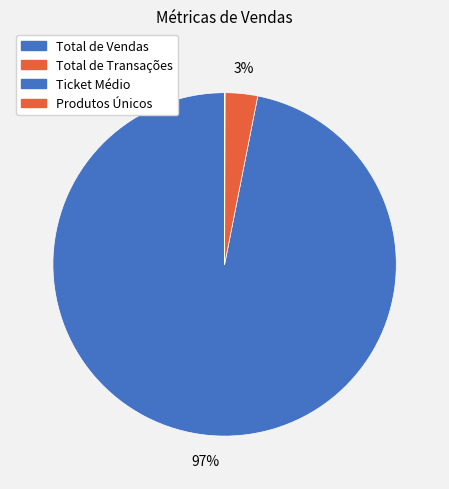

The Ticket Médio slice represents 11% of the pie. True or false?

False